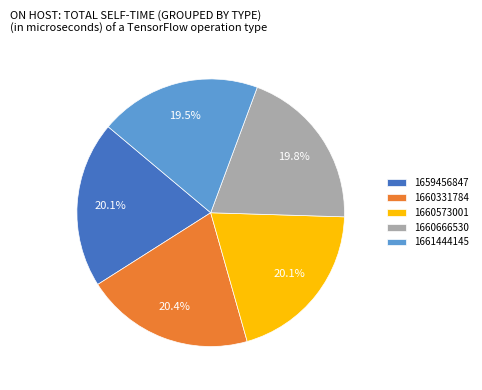

Is there a majority slice in this chart?

No